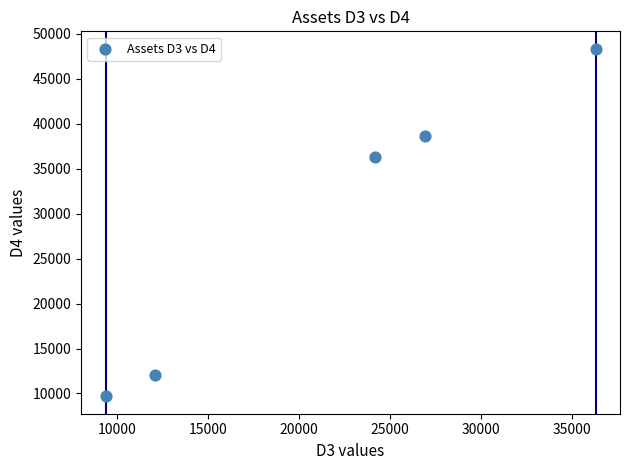

What Y value in the scatter plot is closest to 29020?

36270